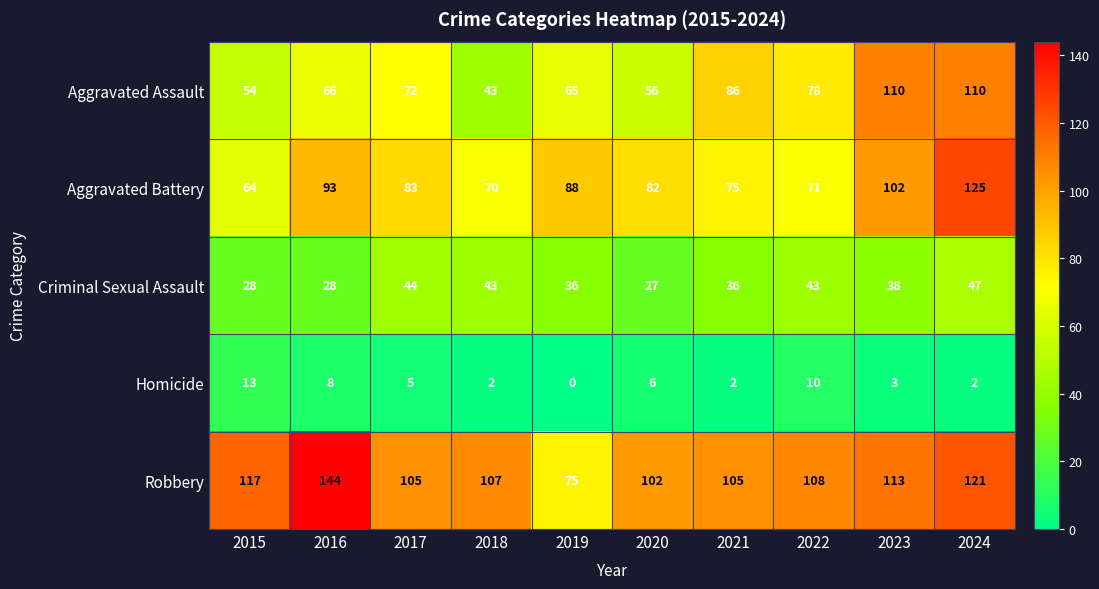

Count the number of data series in this chart.

5